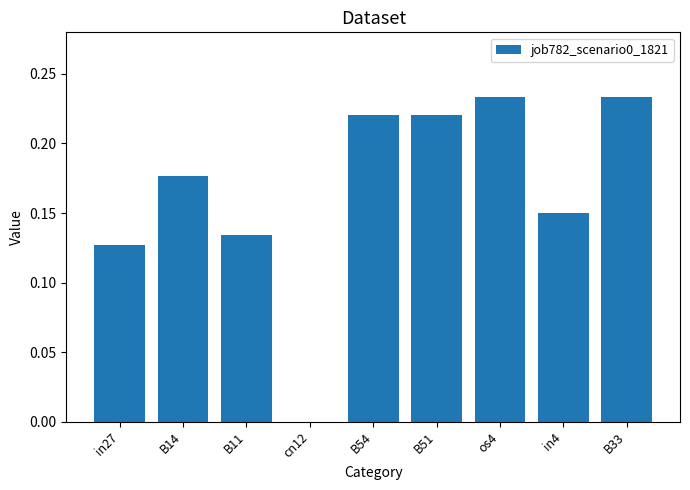

Between in4 and in27, which is larger?

in4